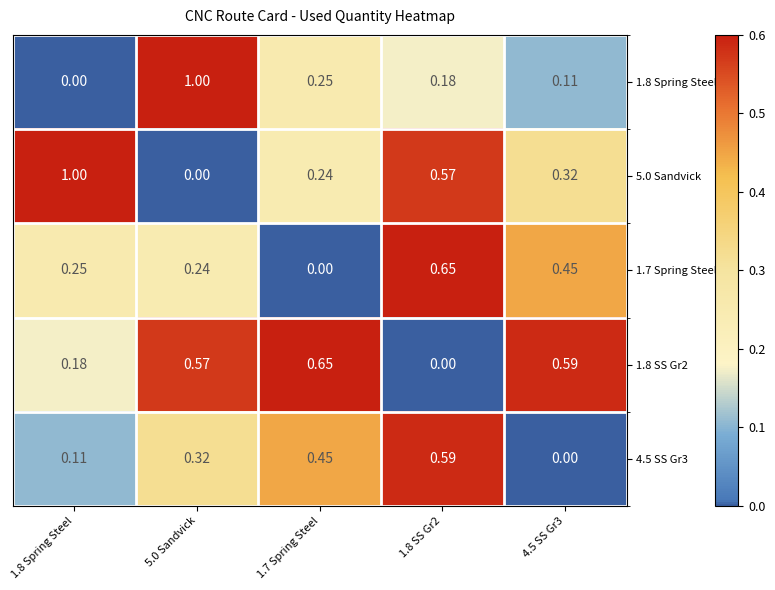

Is the value of 1.8 SS Gr2 at 5.0 Sandvick greater than the value of 4.5 SS Gr3 at 1.8 SS Gr2?

No